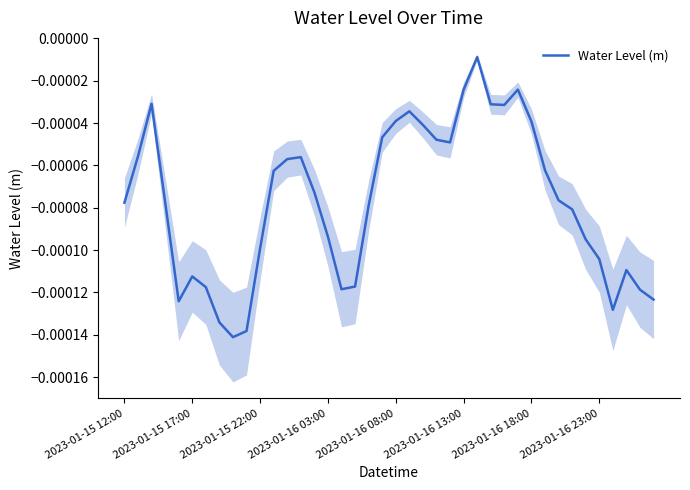

Count the number of categories in the chart.

40